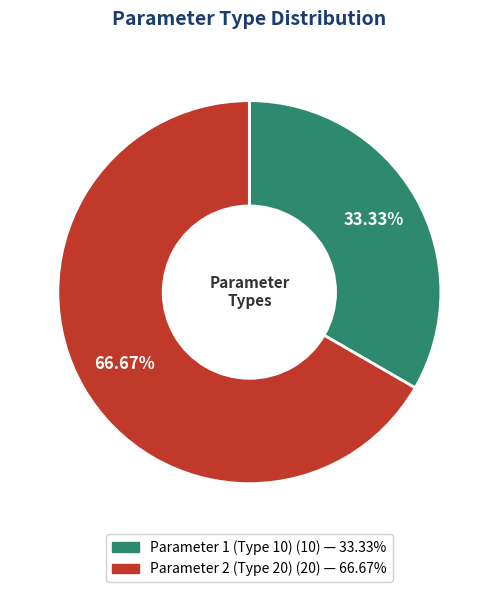

What percentage do Parameter 1 (Type 10) and Parameter 2 (Type 20) together represent?

100.0%